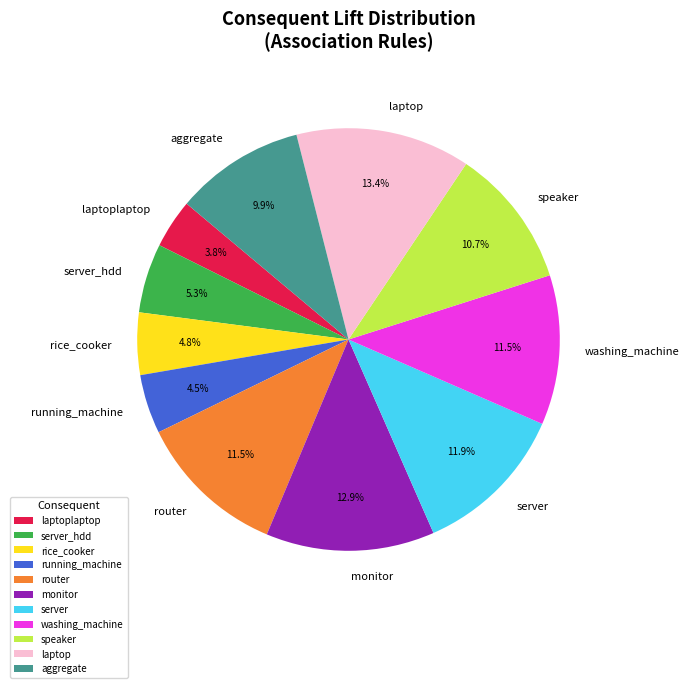

The server slice represents 12% of the pie. True or false?

True